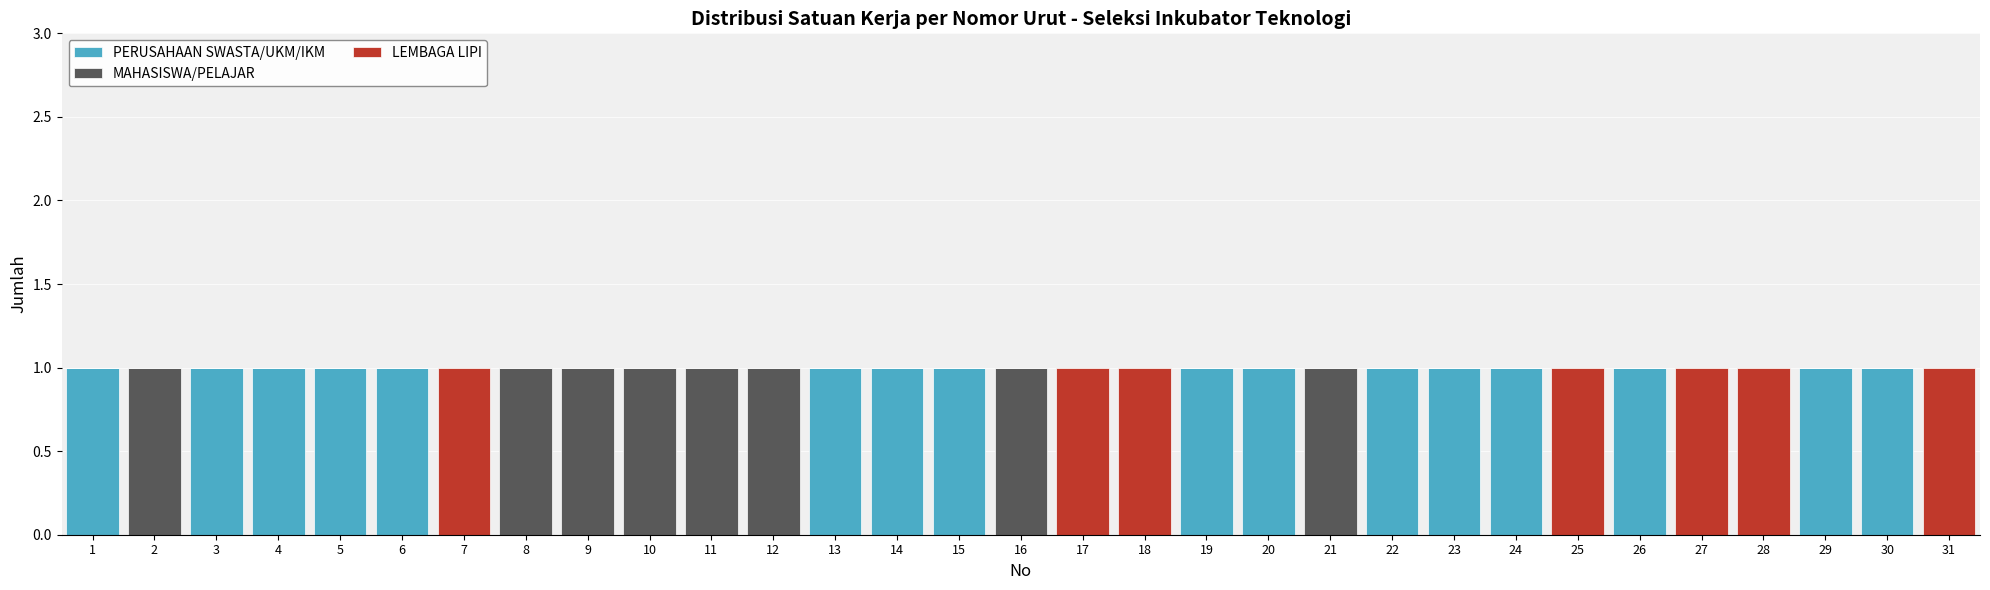

Is it true that PERUSAHAAN SWASTA/UKM/IKM equals 1 at 6?

True